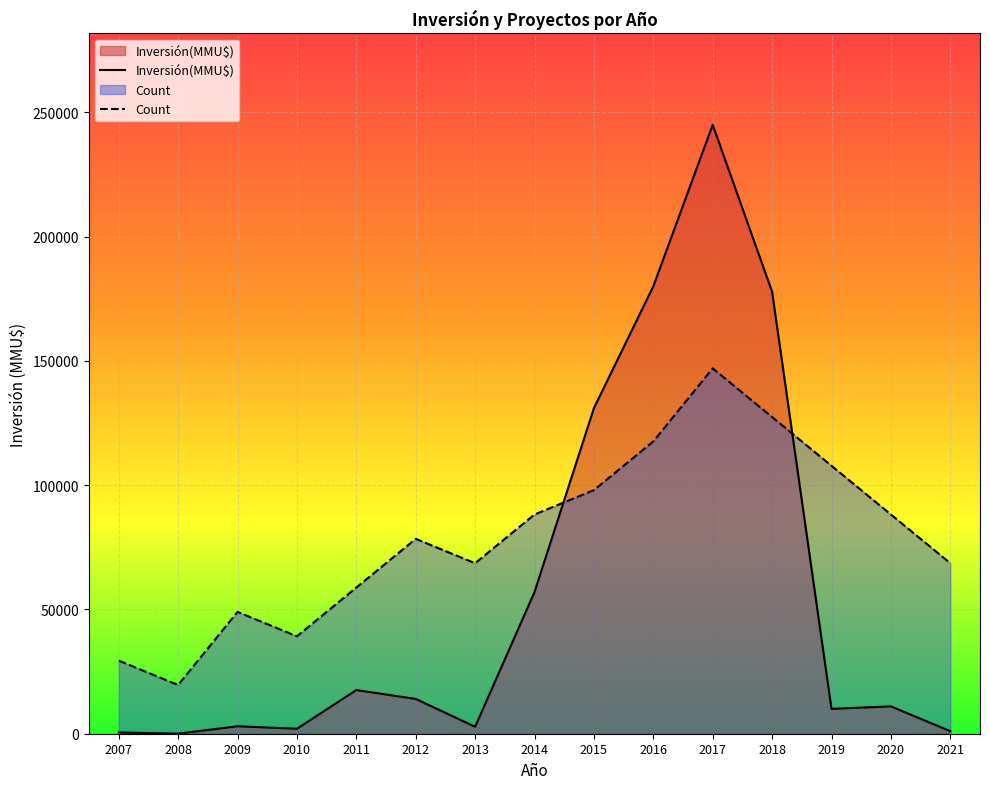

How many series are shown in this chart?

2